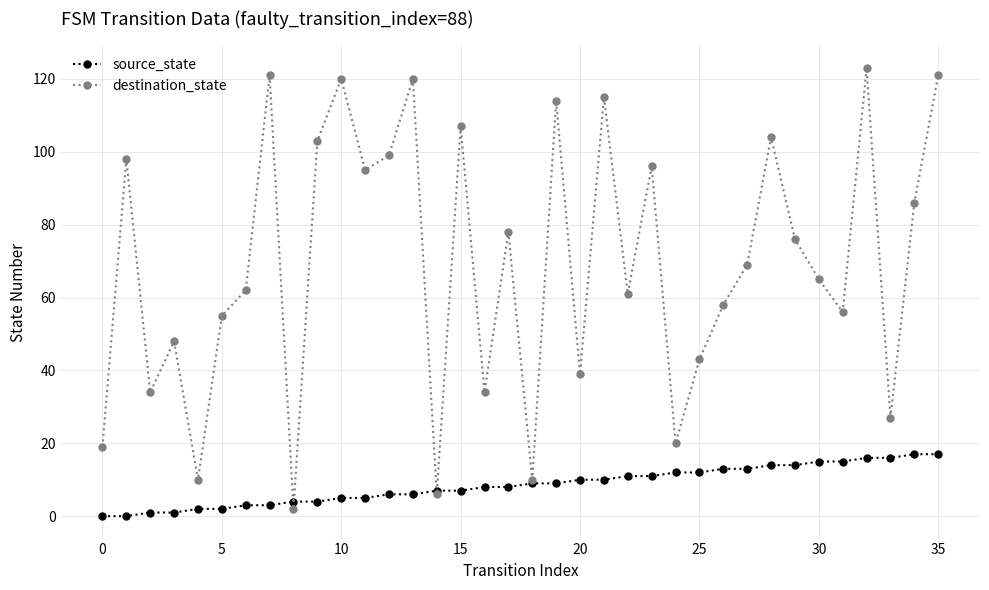

What is the difference between the maximum and minimum values in the destination_state series?

121